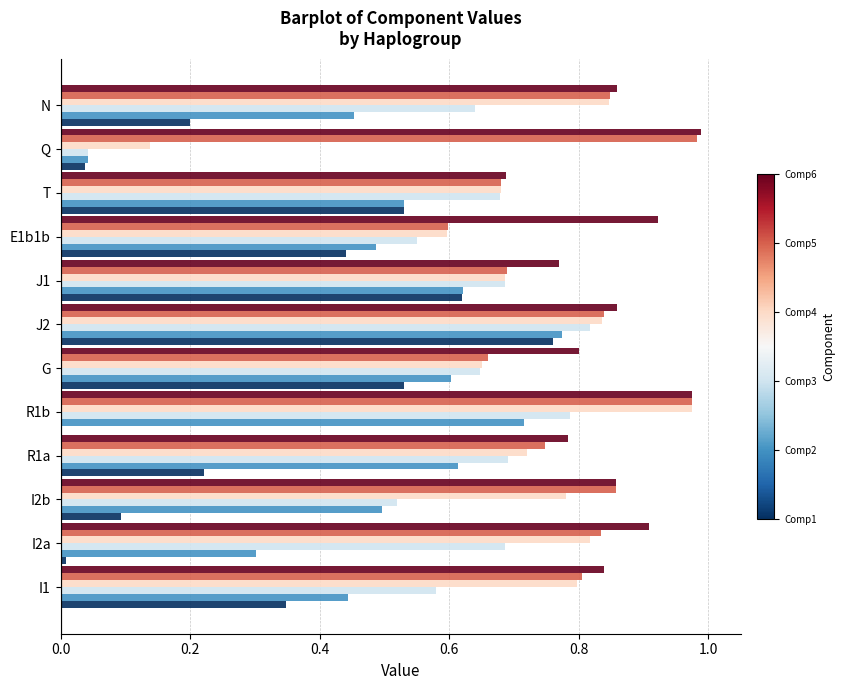

At which category is the sum across all series the highest?

J2